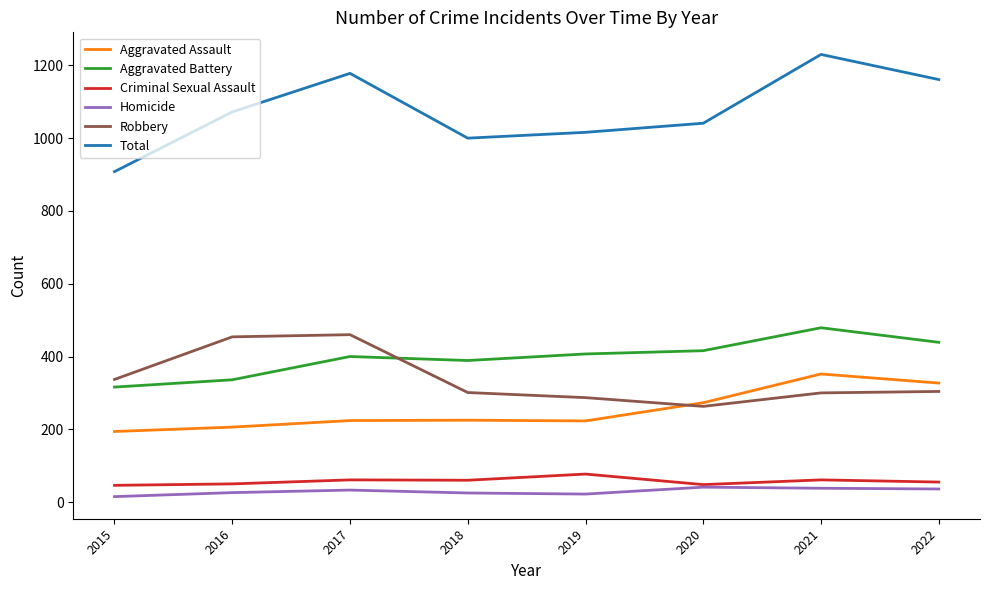

What is the sum of all Robbery values?

2706